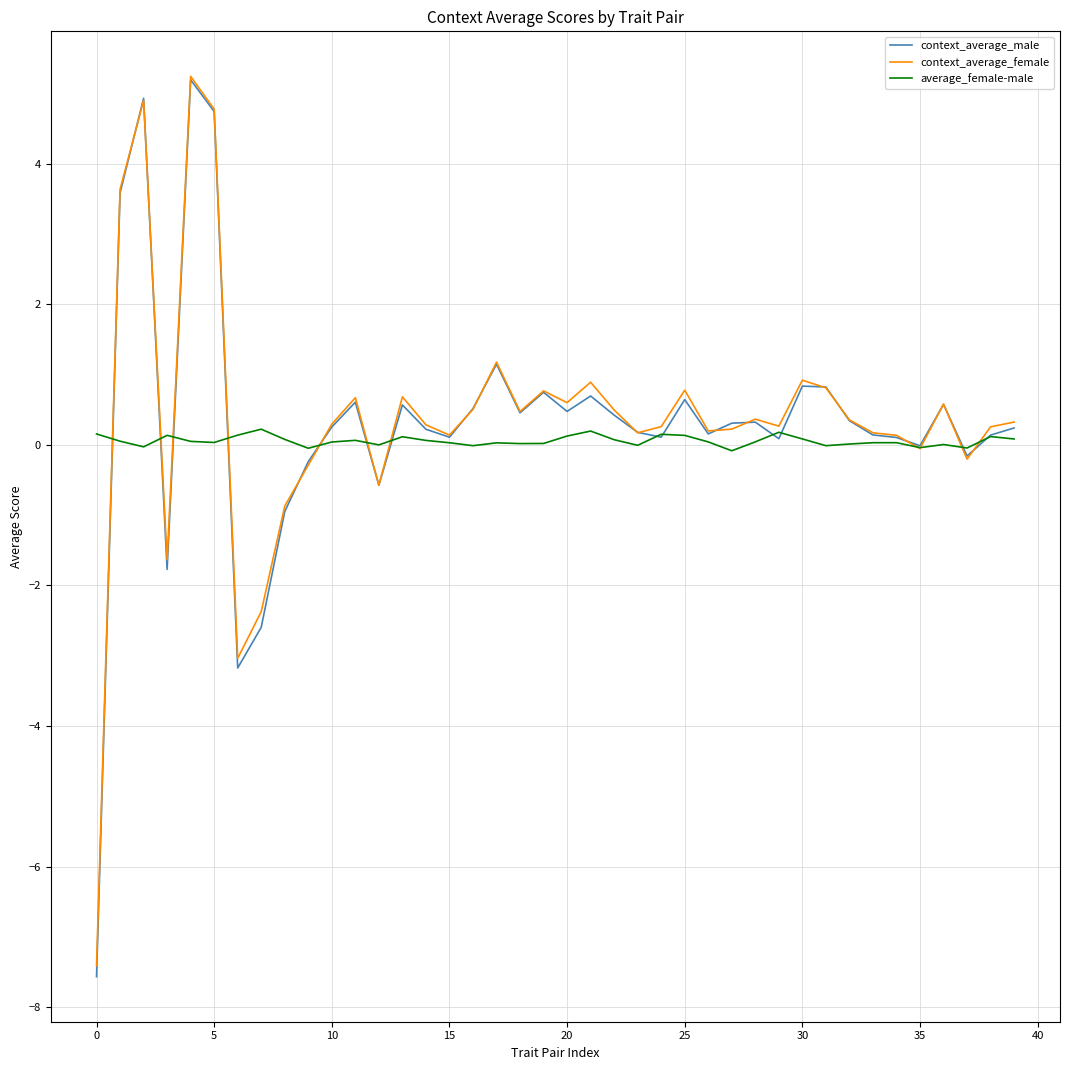

Which series has the widest spread of values?

context_average_male